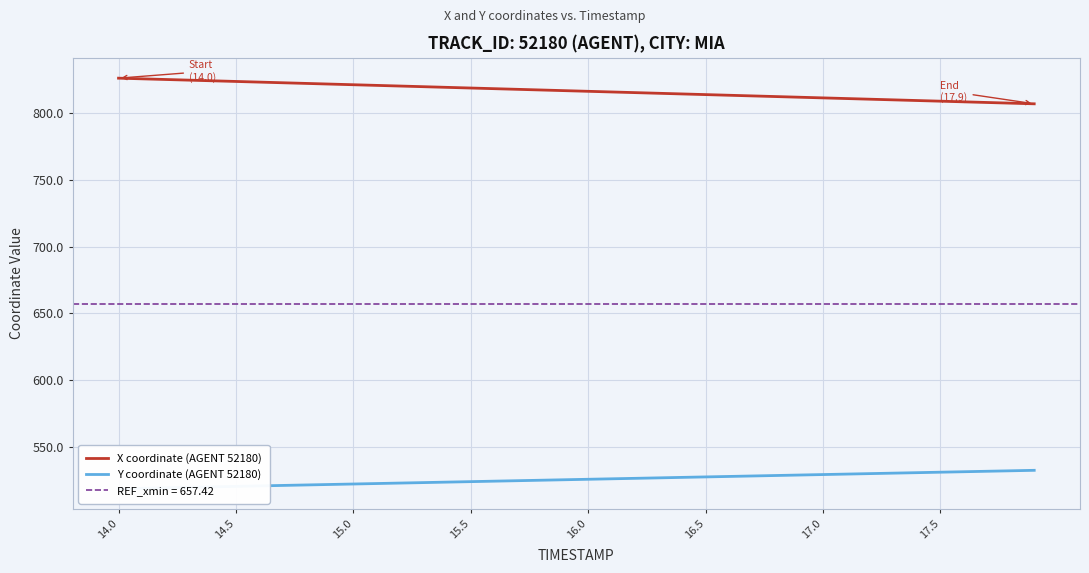

How many lines are shown in the chart?

2